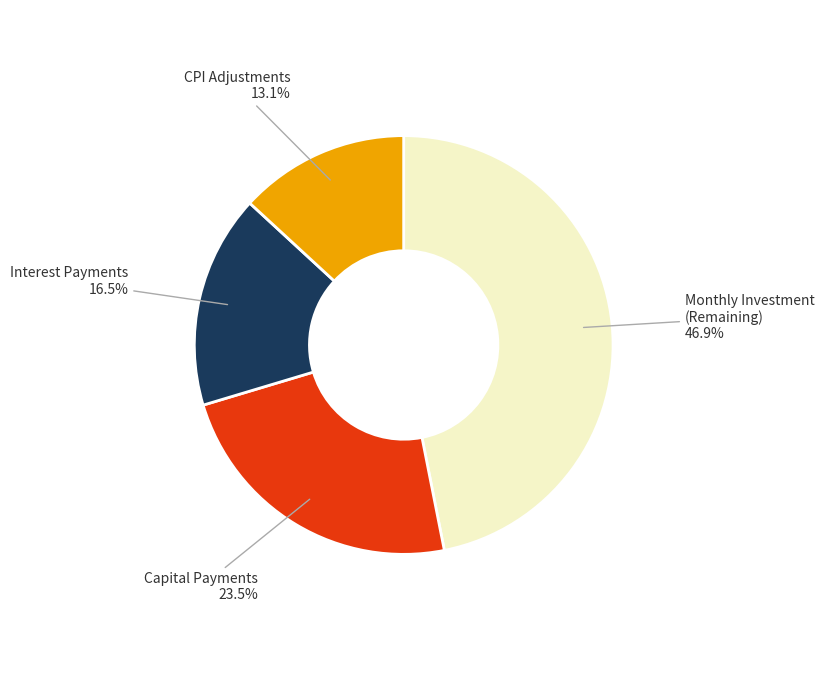

Which category has the smallest portion of the pie?

CPI Adjustments